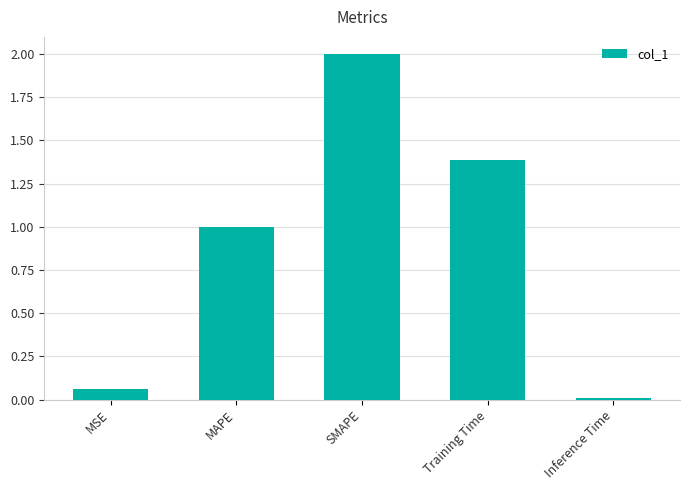

At which category does the chart reach its minimum across all series?

Inference Time